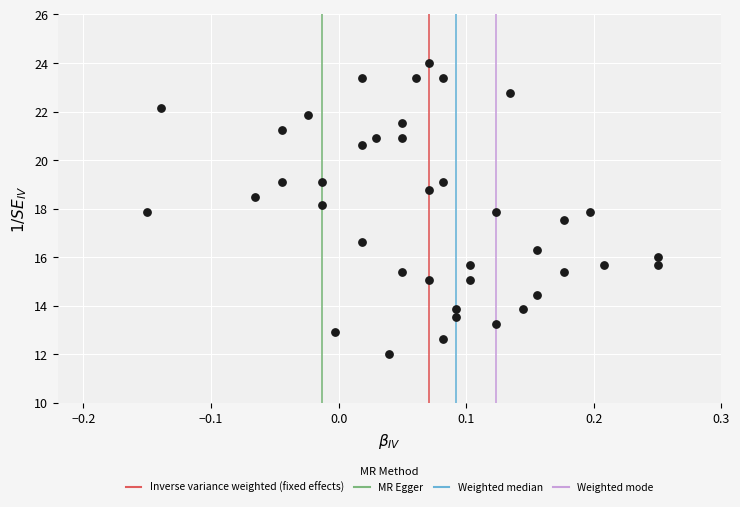

What is the range of Y values (max minus min)?

12.0